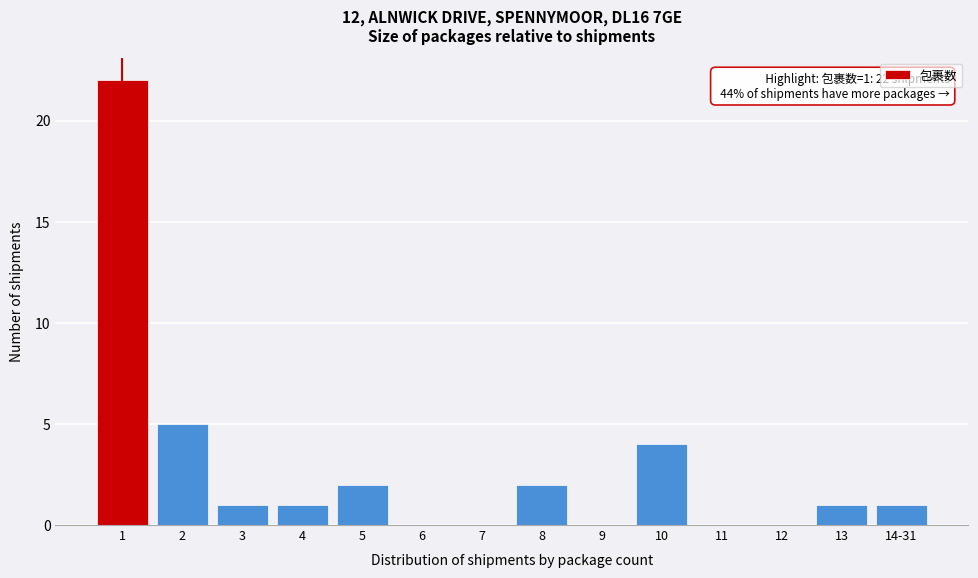

Reading right to left, transcribe all the data shown in this chart.

14-31=1	13=1	12=0	11=0	10=4	9=0	8=2	7=0	6=0	5=2	4=1	3=1	2=5	1=22